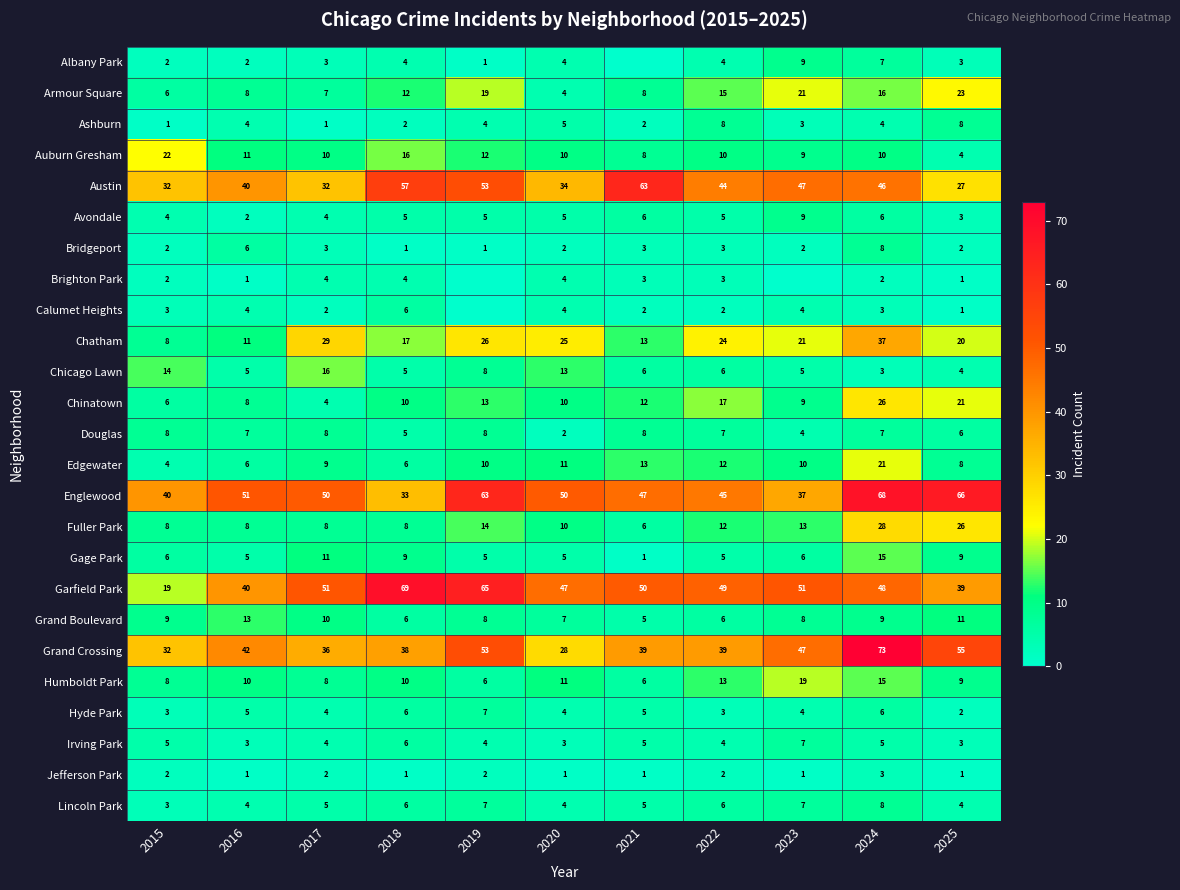

What is the difference between the highest and lowest values at 2021?

63